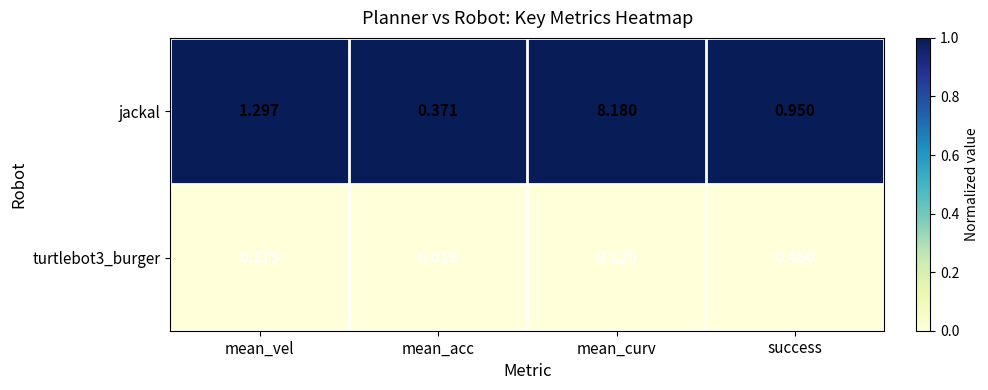

Which series changed the most between mean_acc and success?

jackal